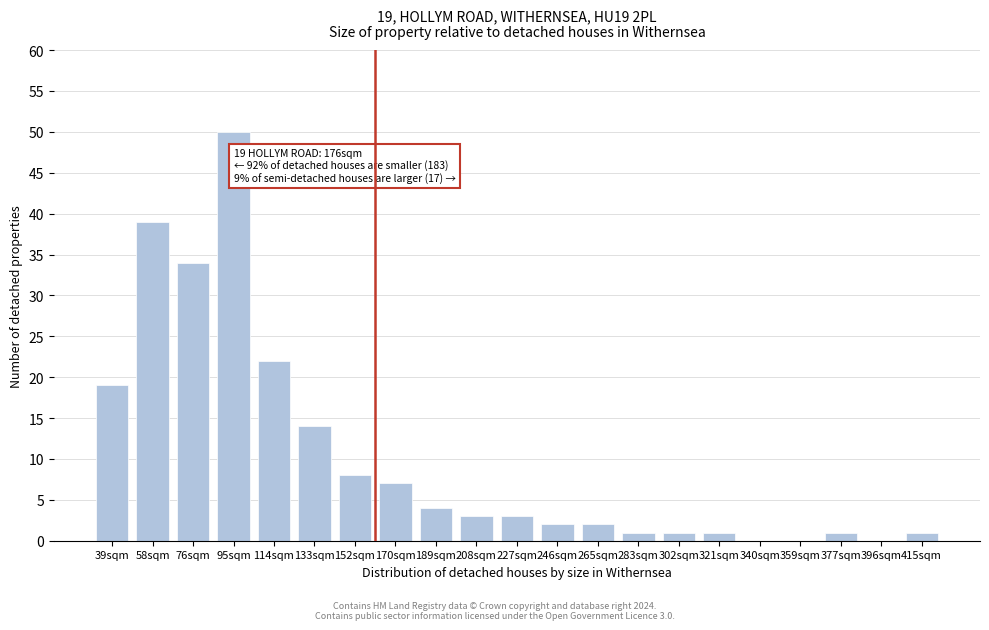

Reading left to right, list all the values displayed in this chart.

39sqm=19	58sqm=39	76sqm=34	95sqm=50	114sqm=22	133sqm=14	152sqm=8	170sqm=7	189sqm=4	208sqm=3	227sqm=3	246sqm=2	265sqm=2	283sqm=1	302sqm=1	321sqm=1	340sqm=0	359sqm=0	377sqm=1	396sqm=0	415sqm=1